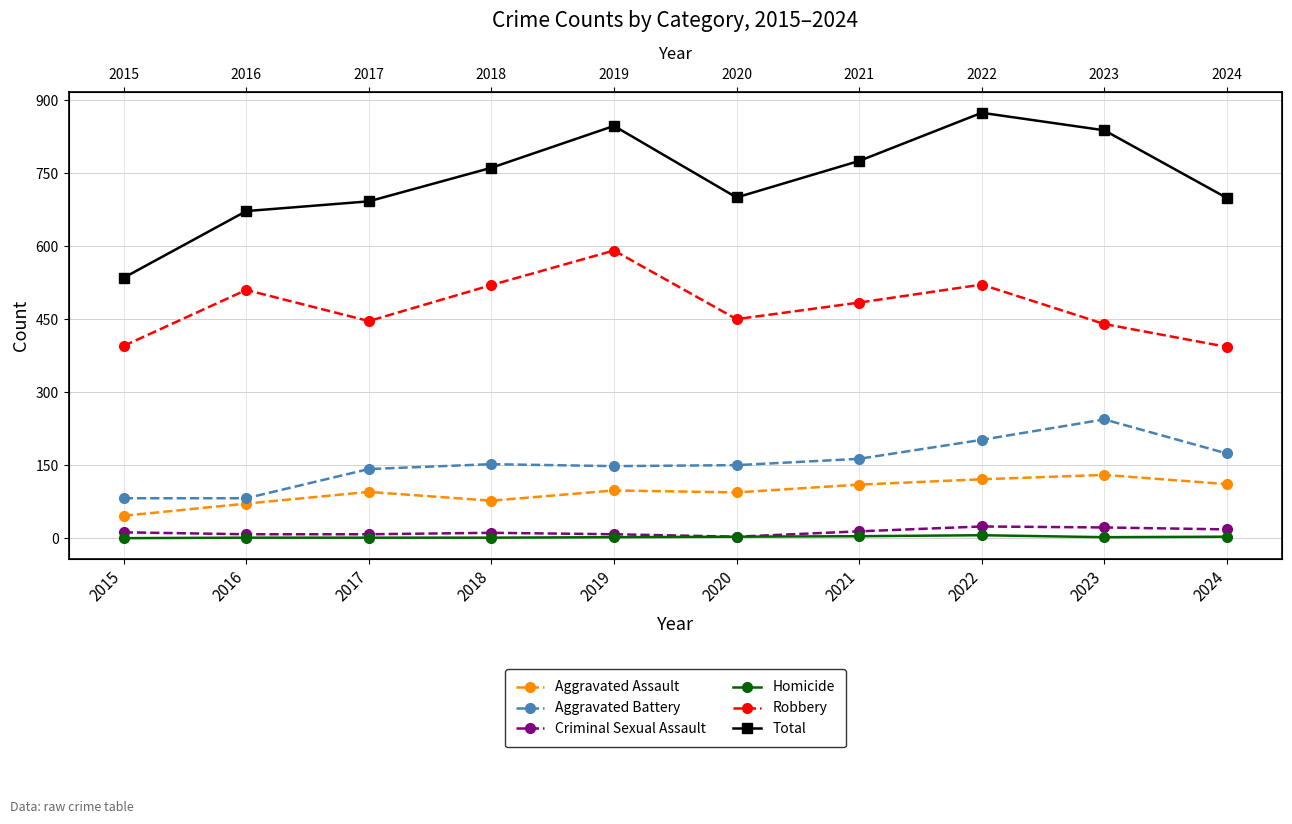

Is this an area chart (filled region under the line)?

No